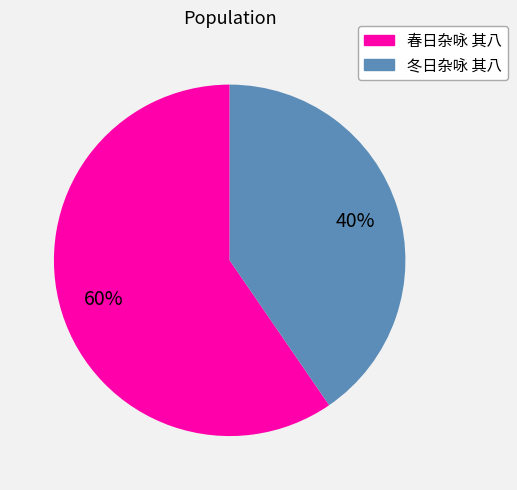

Is it true that 冬日杂咏 其八 is 33% of the pie?

False